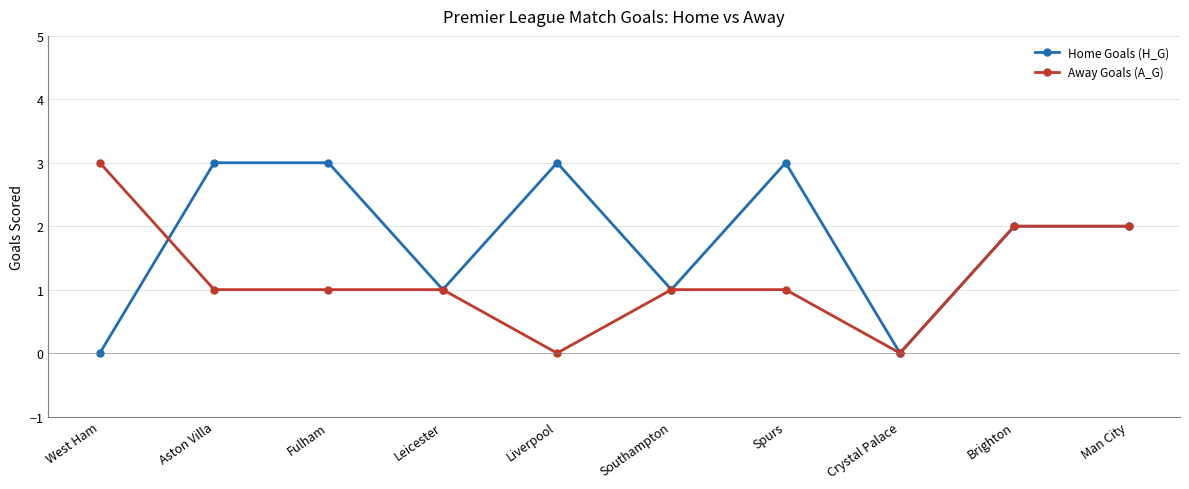

True or false: Home Goals (H_G) and Away Goals (A_G) intersect in this chart.

True